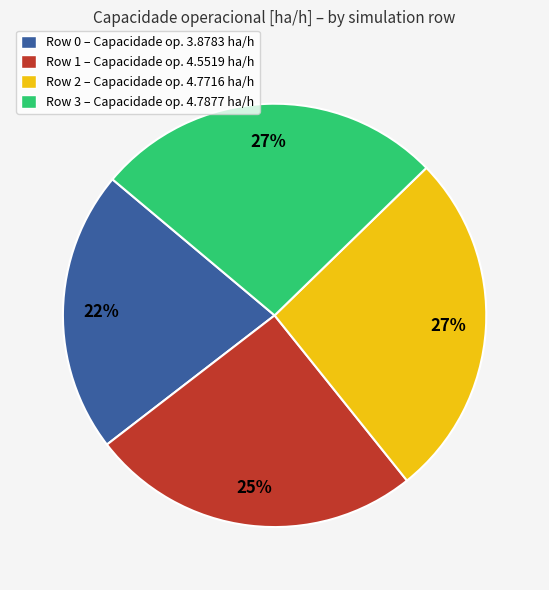

Count the number of slices in the pie.

4